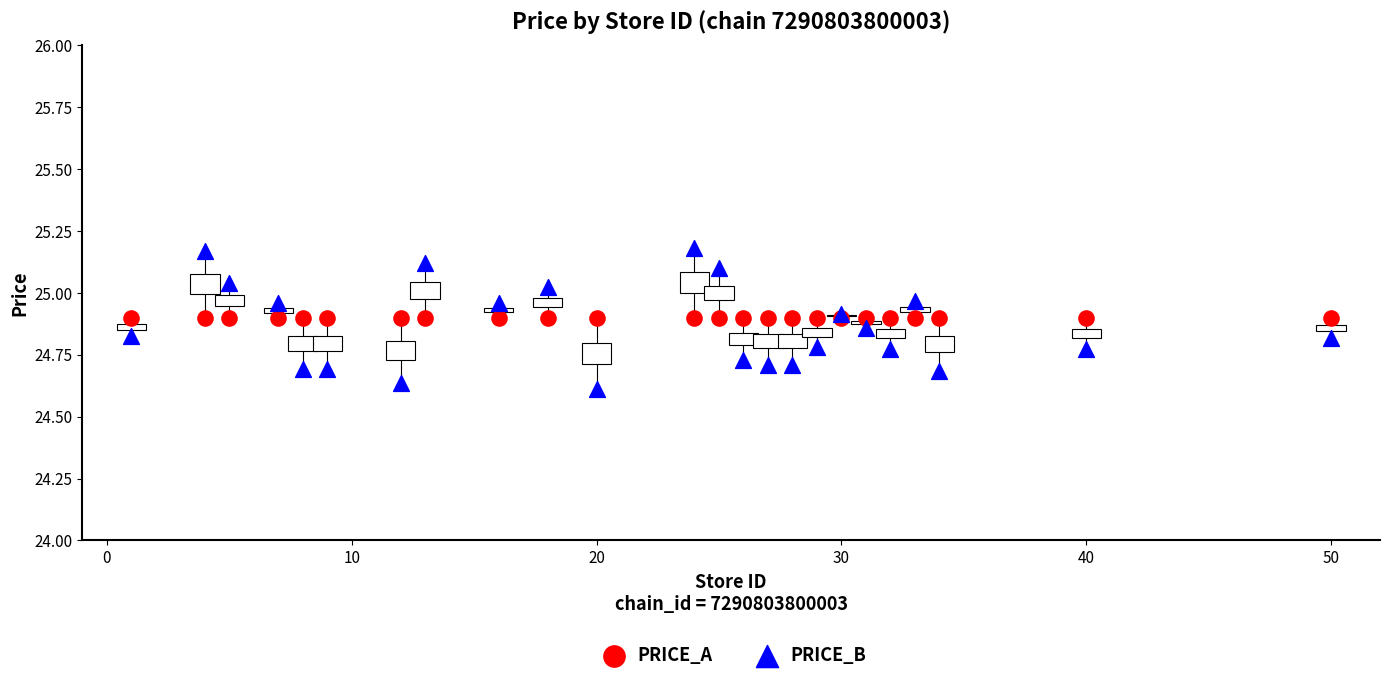

Which series reaches the maximum Y coordinate?

PRICE_B